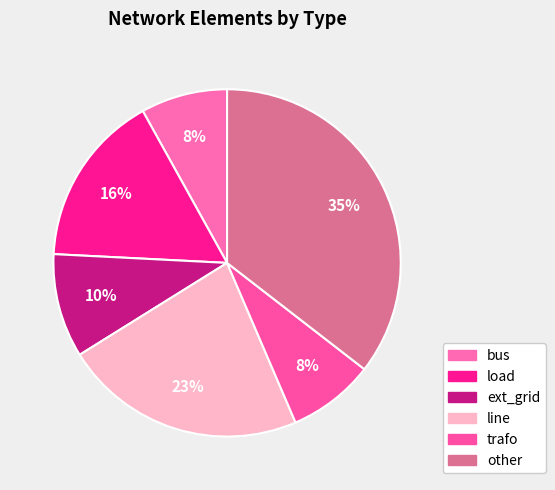

Combined, do line and load account for over 50%?

No